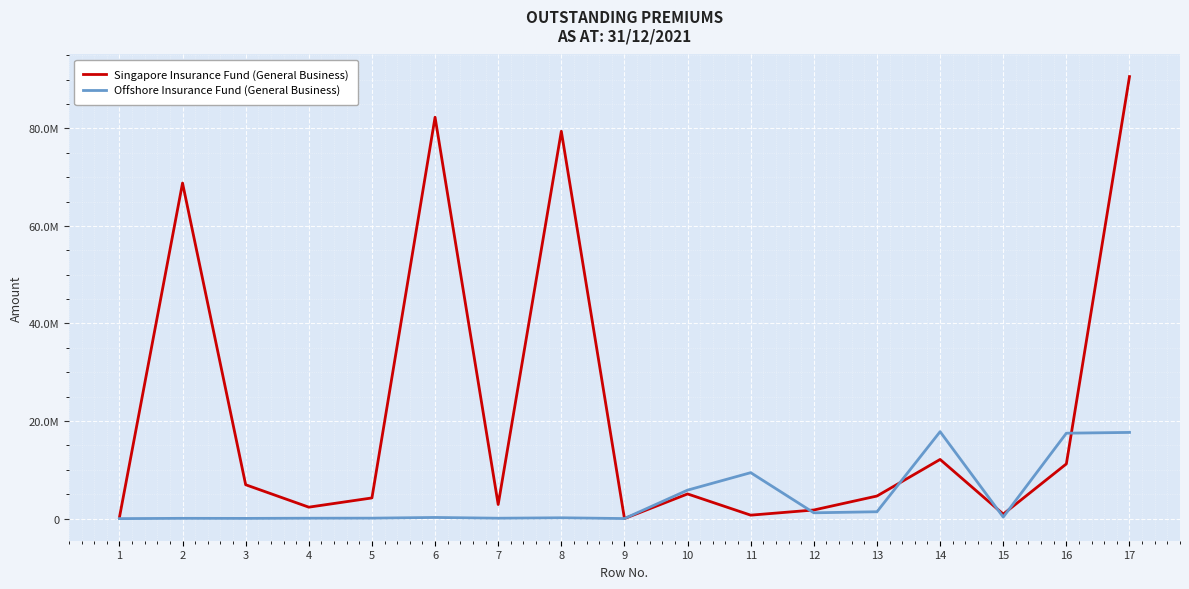

What is the value of the Offshore Insurance Fund (General Business) point at the 6th from the left?

224132